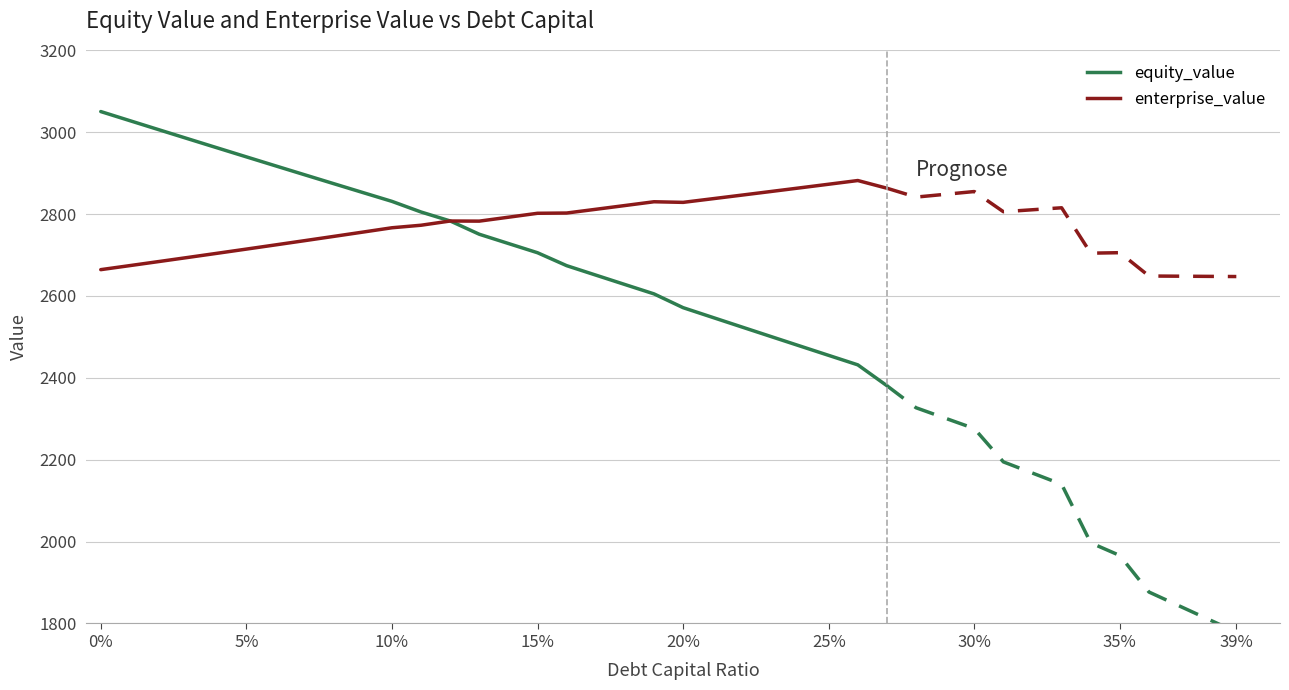

The value of equity_value at 15% is 4903.6. True or false?

False